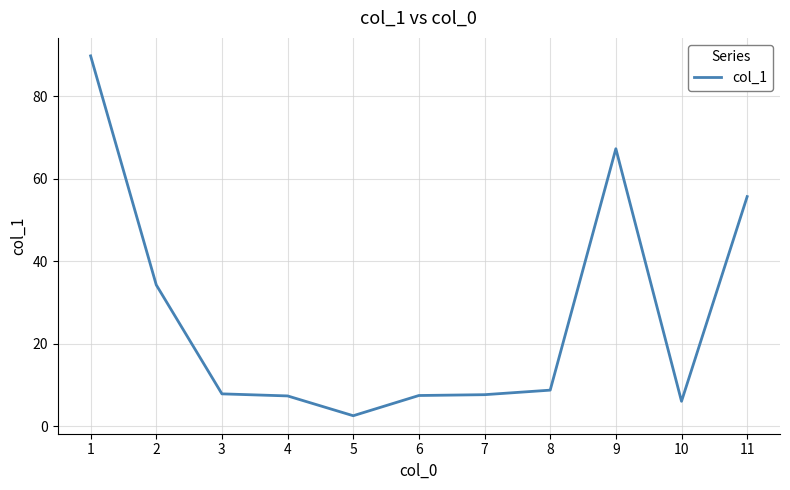

True or false: the data shows 61.4 at 2.

False